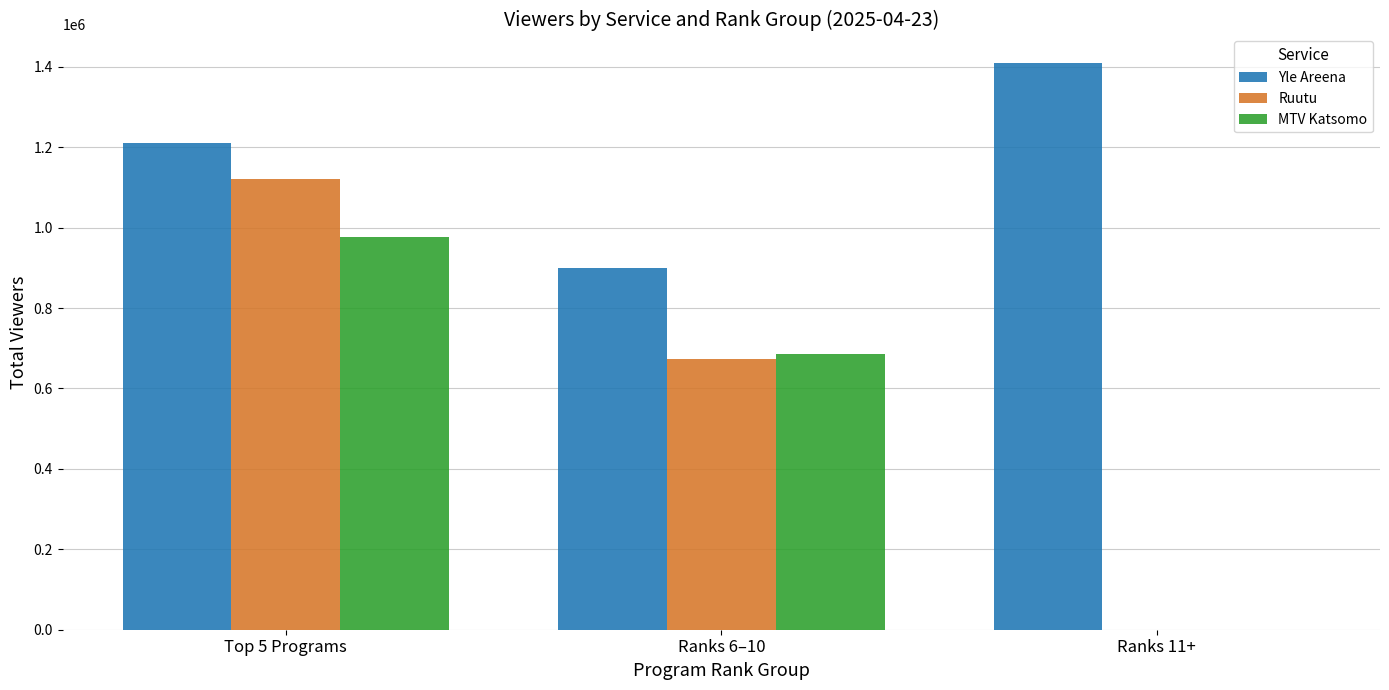

At which label does Ruutu first exceed 674000?

Top 5 Programs